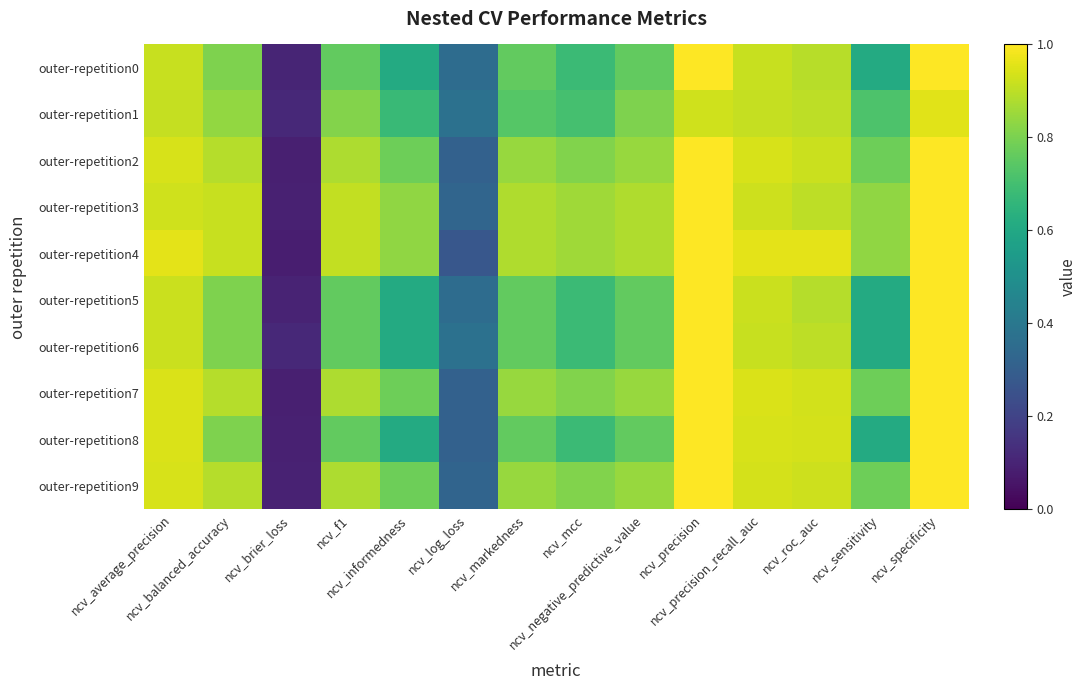

Which has a higher value, ncv_average_precision or ncv_negative_predictive_value?

ncv_average_precision